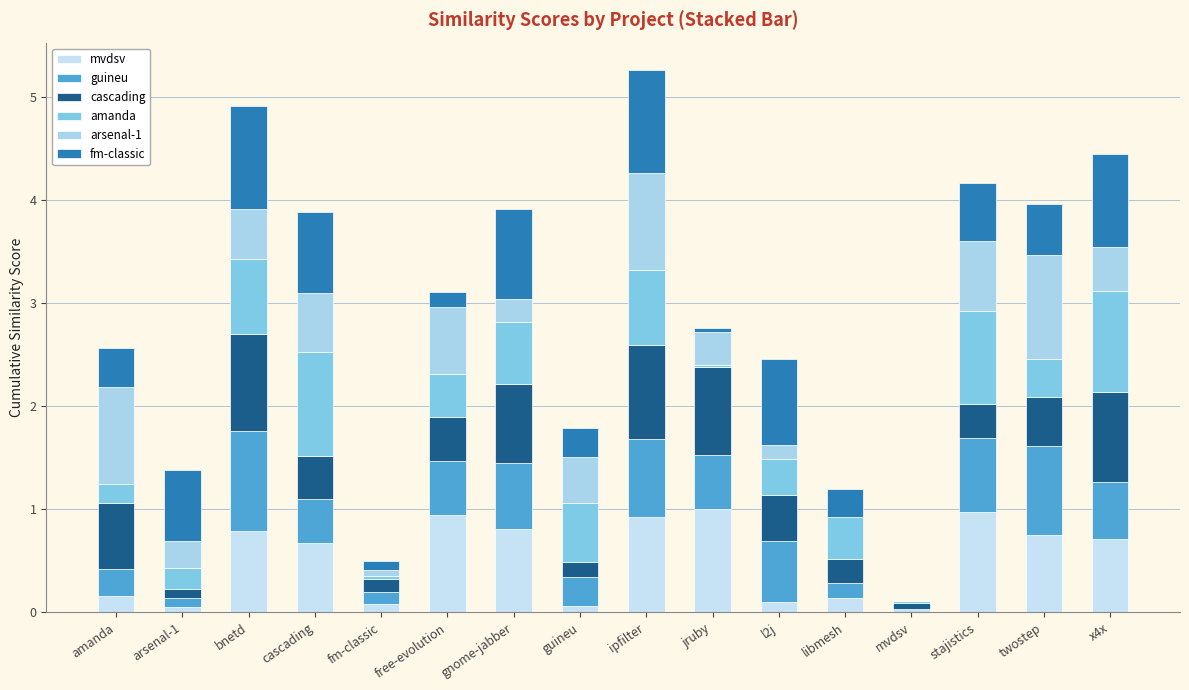

Are the bars horizontal?

No